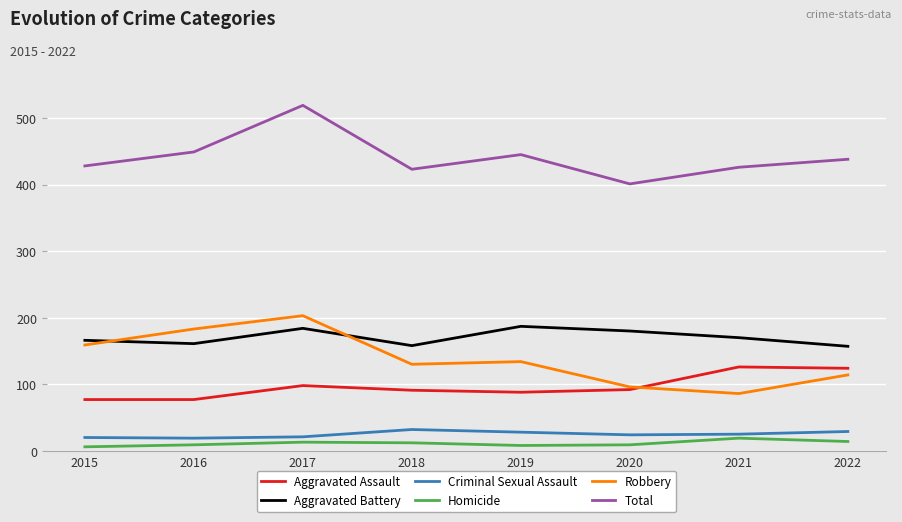

What is the minimum value for Total?

401